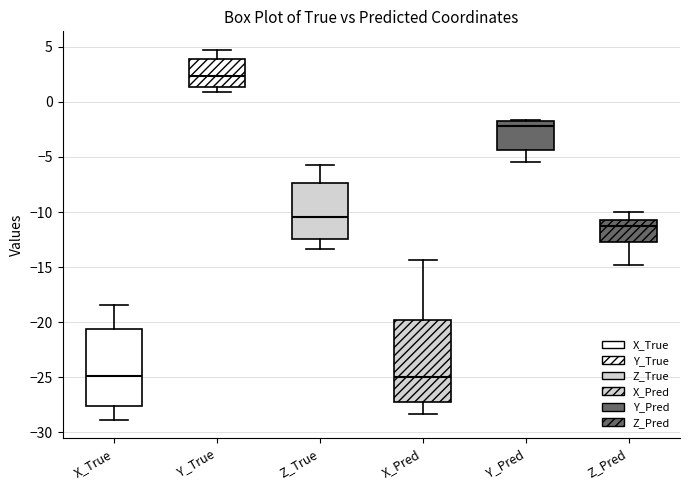

Reading left to right, read every box against the y-axis: the position of its median line, the range the box covers, and the ends of its whiskers. The values are not printed on the chart, so give them approximately, as read against the axis.

X_True: median -25.0, box -27.5 to -20.5, whiskers -29.0 to -18.5
Y_True: median 2.5, box 1.5 to 4.0, whiskers 1.0 to 4.5
Z_True: median -10.5, box -12.5 to -7.5, whiskers -13.5 to -6.0
X_Pred: median -25.0, box -27.5 to -20.0, whiskers -28.5 to -14.5
Y_Pred: median -2.0 (just below the box's upper edge), box -4.5 to -2.0, whiskers -5.5 to -1.5
Z_Pred: median -11.5, box -12.5 to -11.0, whiskers -15.0 to -10.0